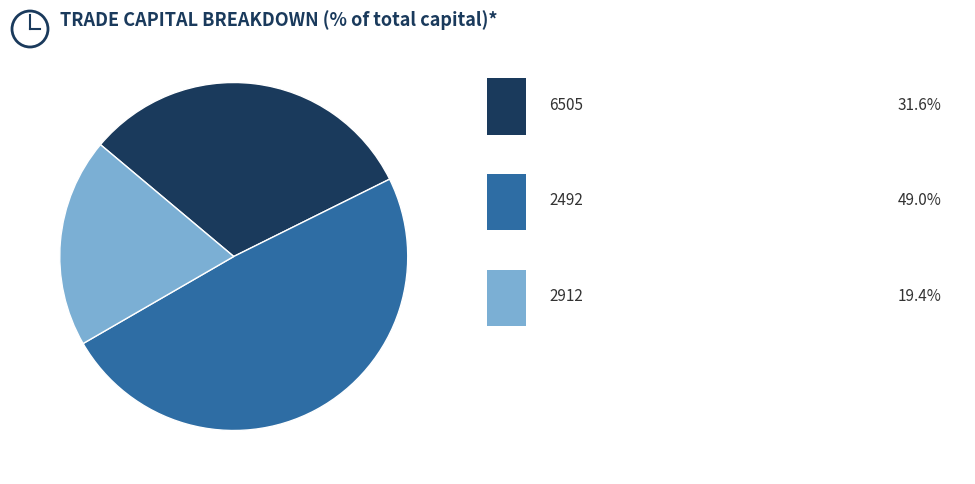

Does any single category account for the majority?

No